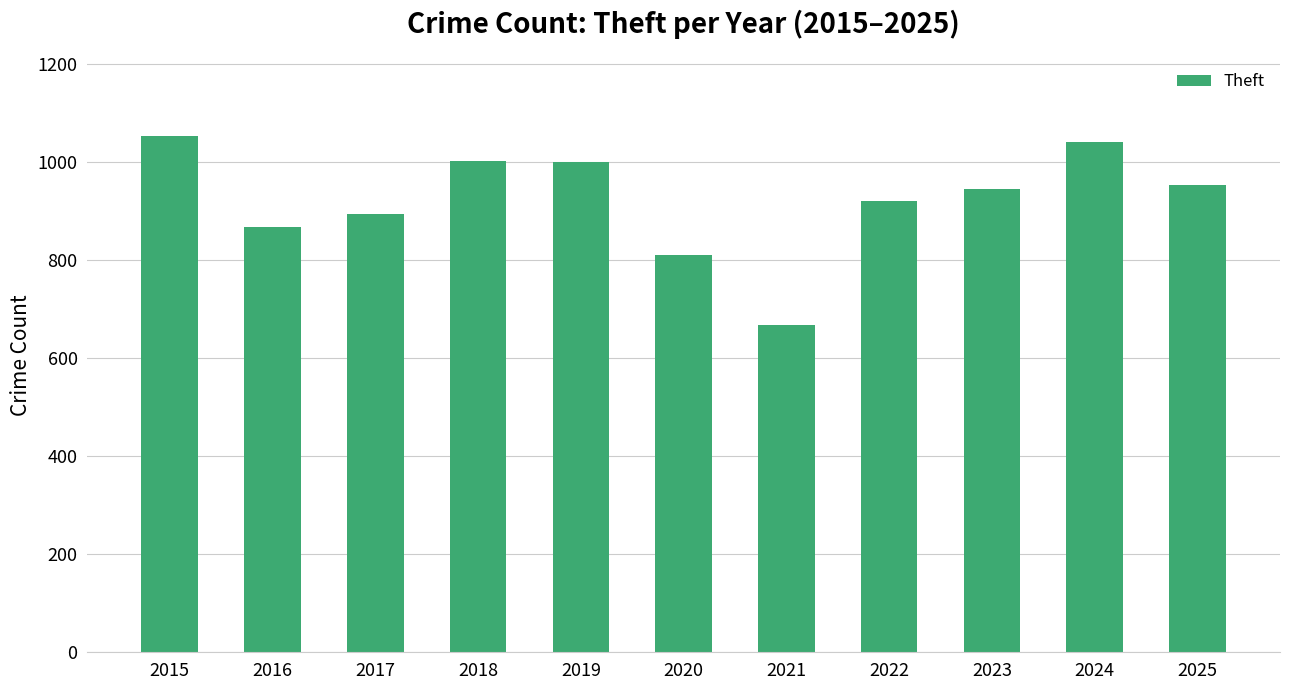

What is the value of the 4th bar from the left?

1001